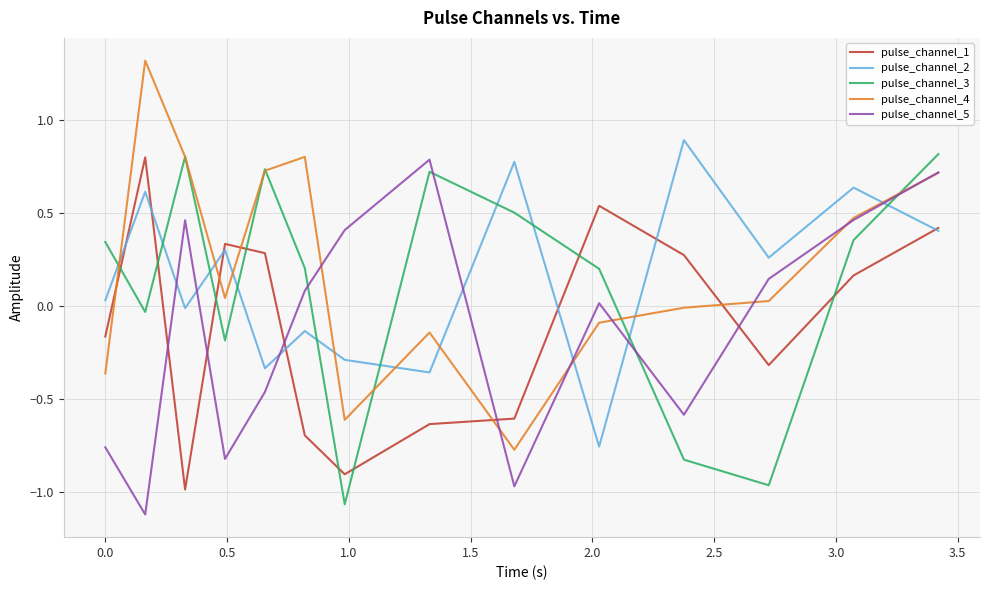

How many intersections are there between pulse_channel_2 and pulse_channel_3?

10